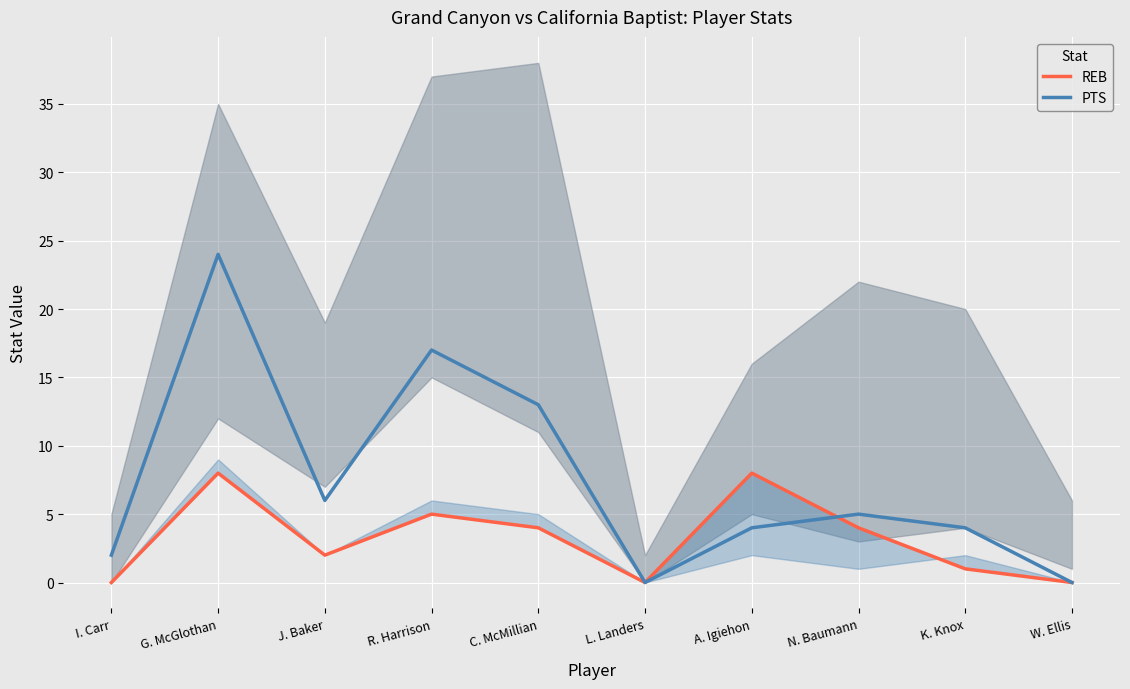

Which series has the largest range (max minus min)?

PTS